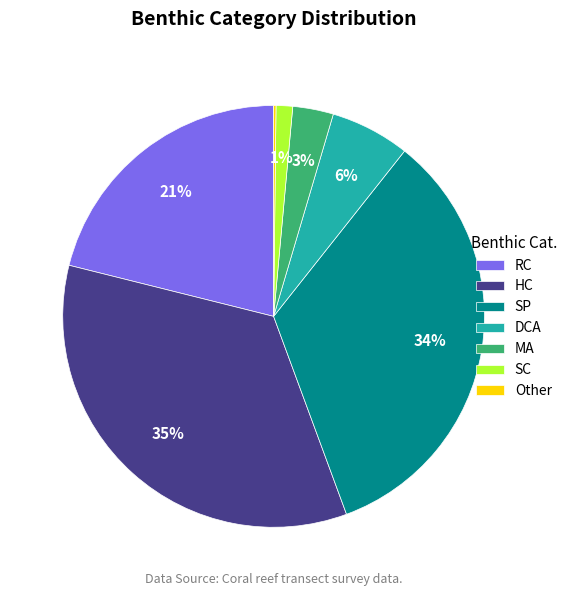

True or false: SP accounts for 34% of the total.

True